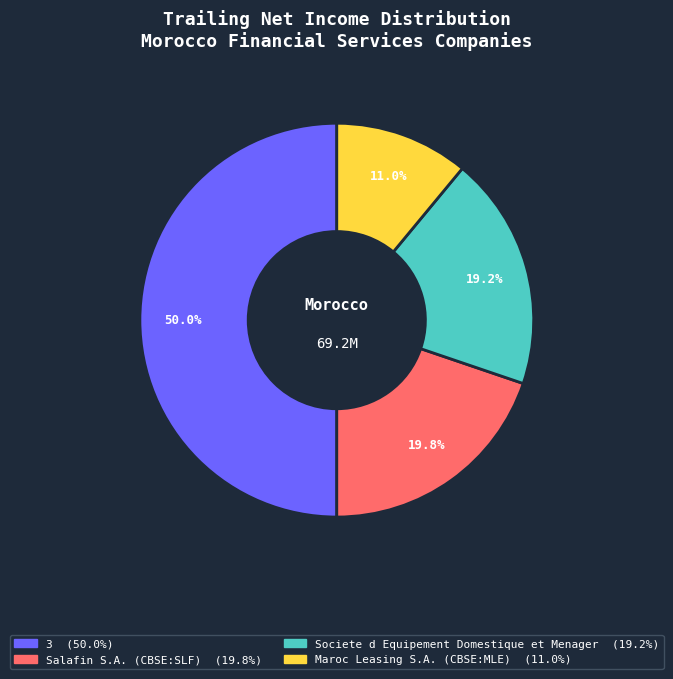

How many slices are in this pie chart?

4